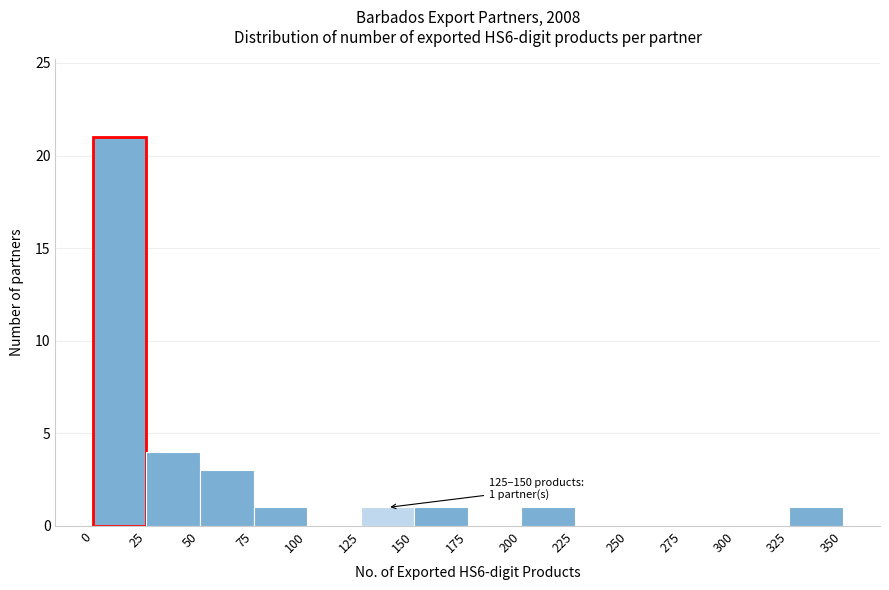

Over which range of the x-axis is the bar tallest?

0 to 25